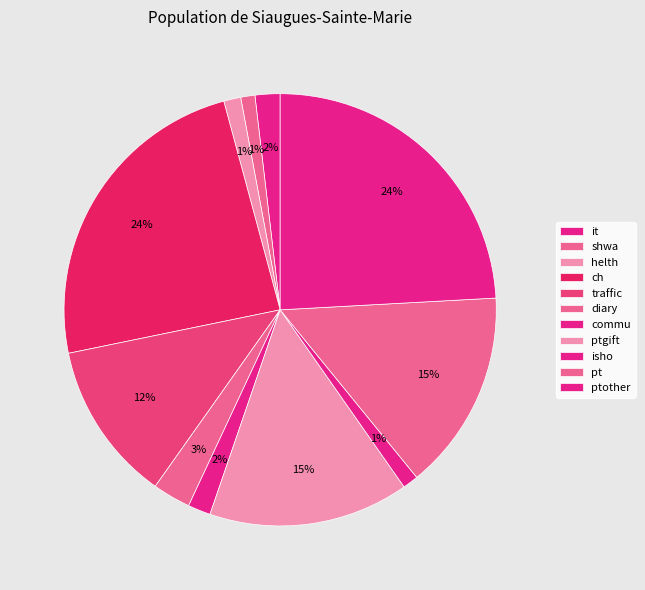

True or false: diary accounts for 3% of the total.

True